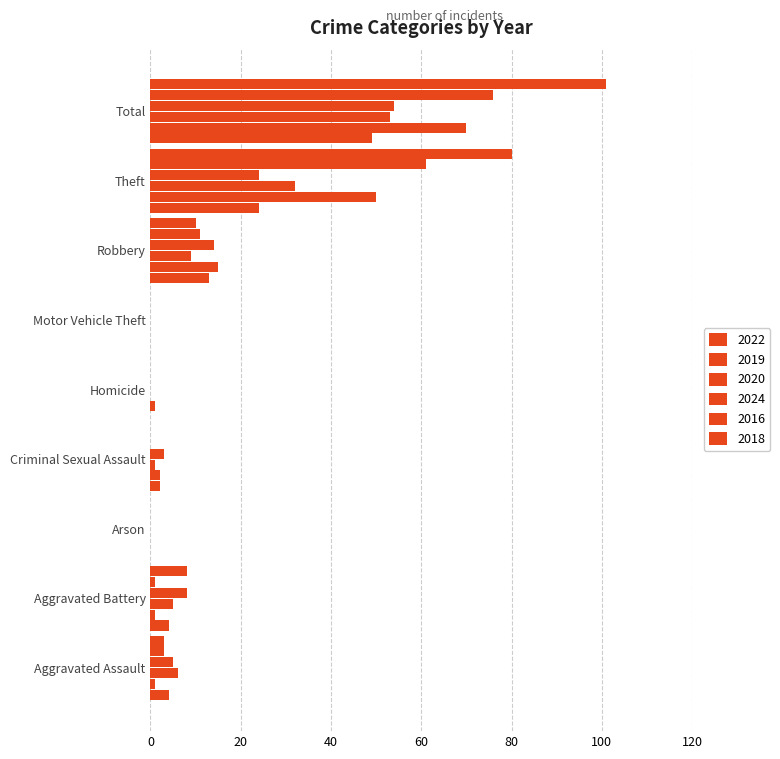

Count the number of categories in the chart.

9